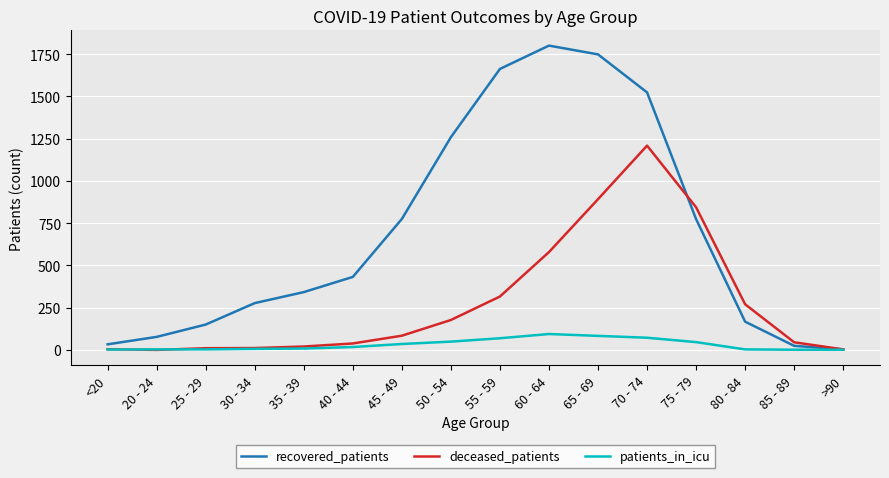

What is the sum of the patients_in_icu values at 50 - 54 and 65 - 69?

132